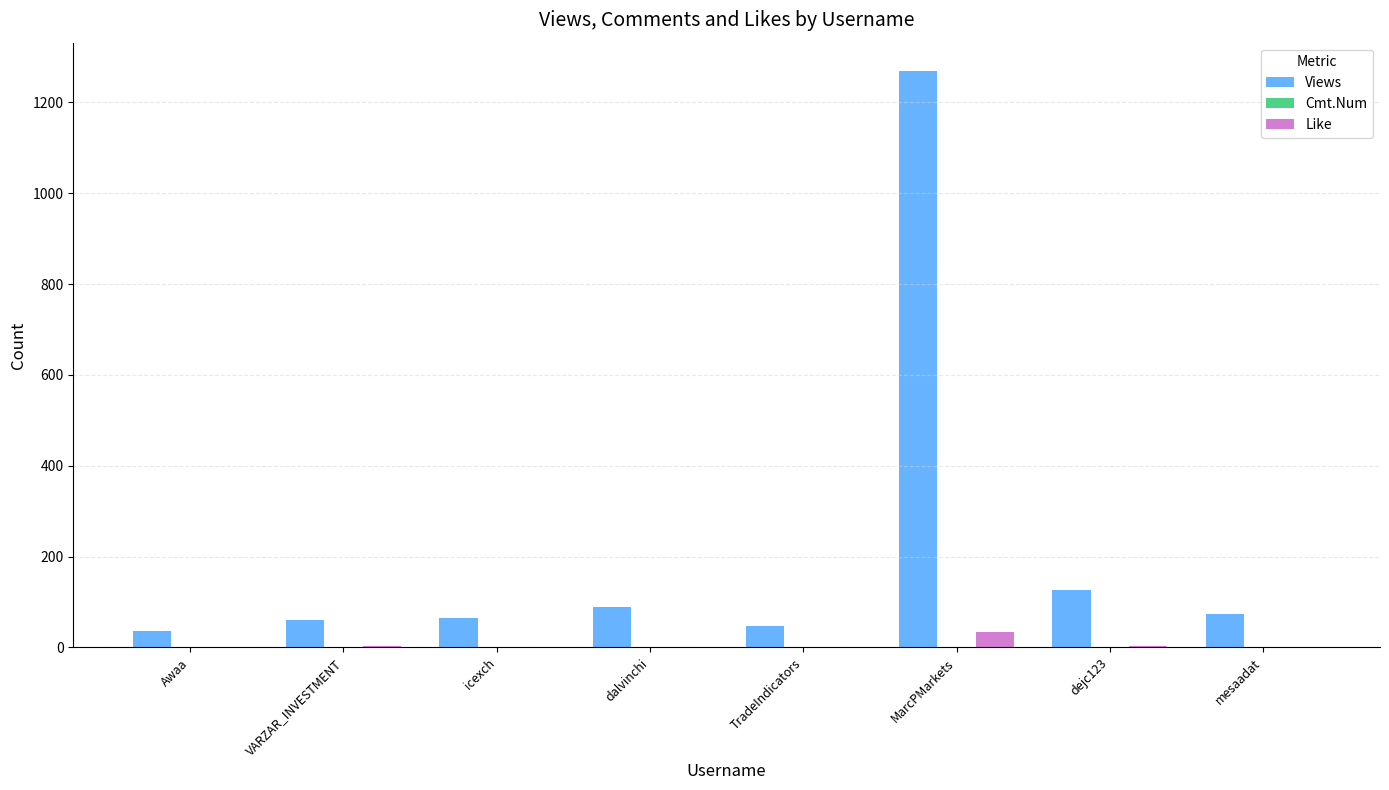

What is the total value across all series at Awaa?

37